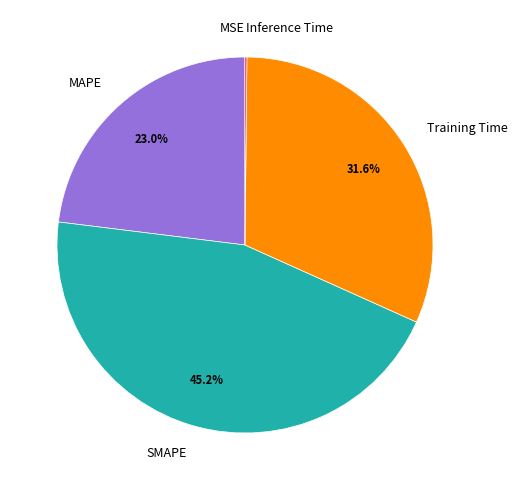

Which category has the biggest portion of the pie?

SMAPE